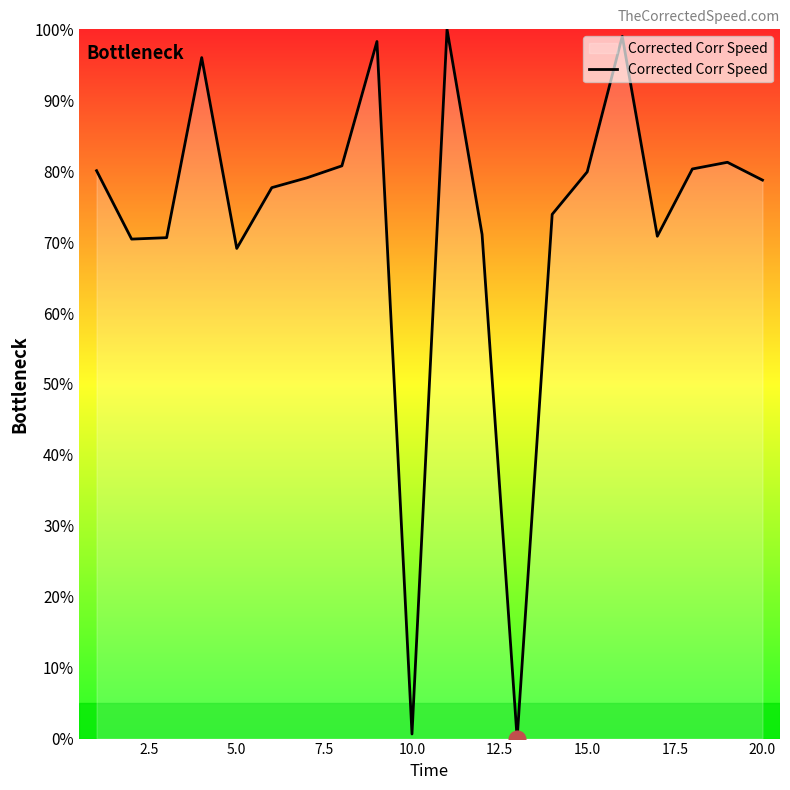

What is the difference between the maximum and minimum values?

100.0